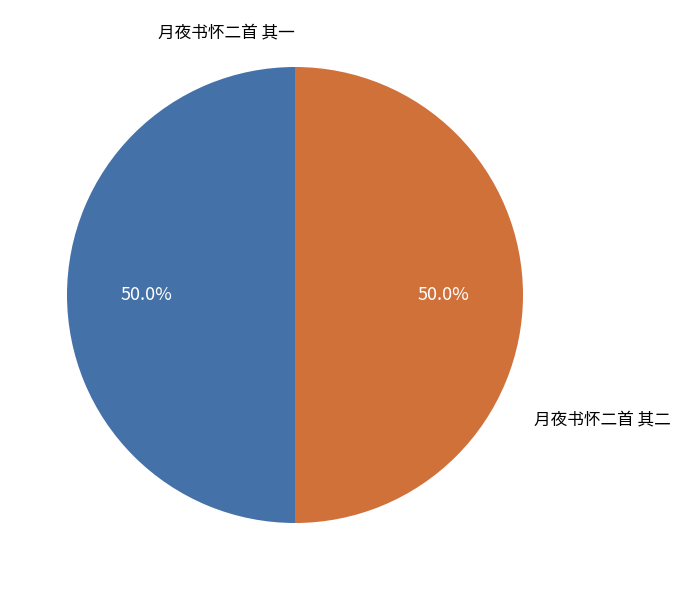

How many segments does this pie chart have?

2